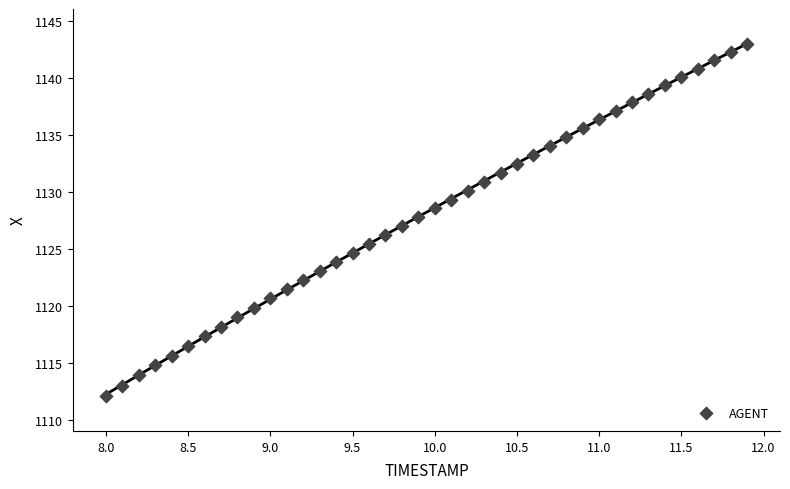

What is the range of X values (max minus min)?

3.9